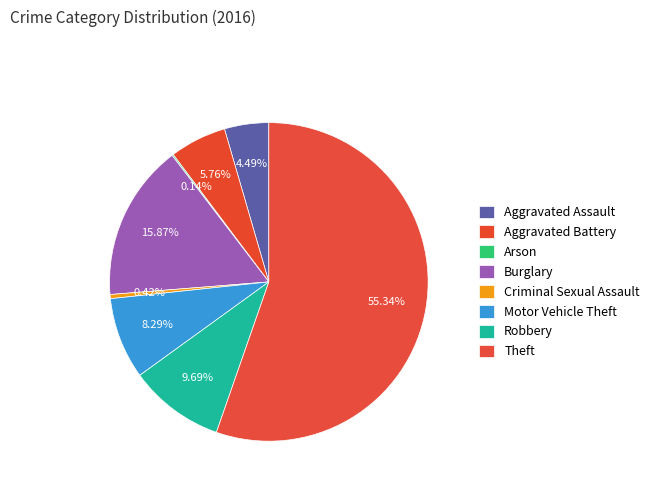

Is there any slice that represents more than half of the pie?

Yes